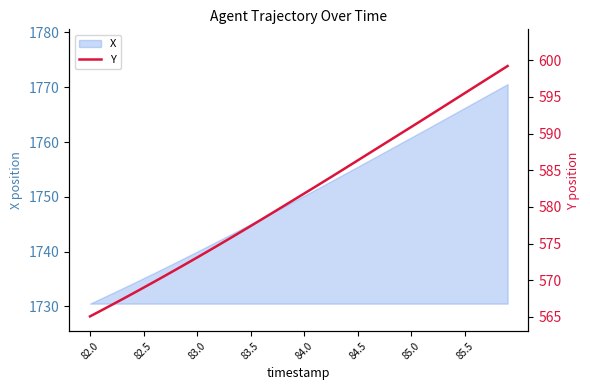

What is the ratio of the value at 12 to the value at 32?

1.0